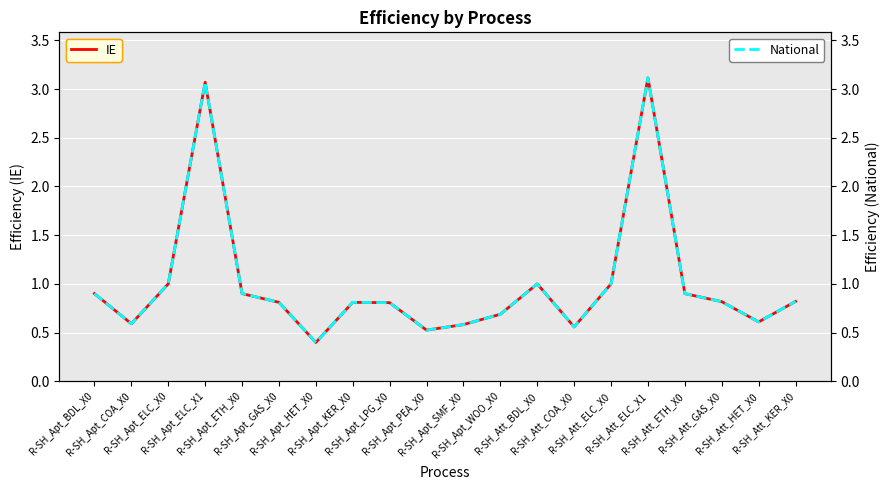

Which series has the largest total across all categories?

IE